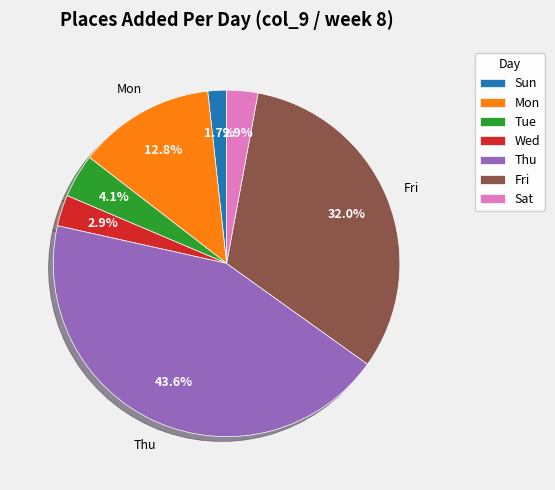

Does any single category account for the majority?

No